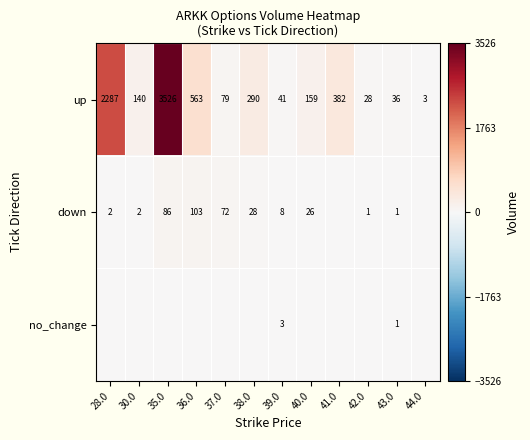

What is the difference between the second highest and minimum values in the up series?

2284